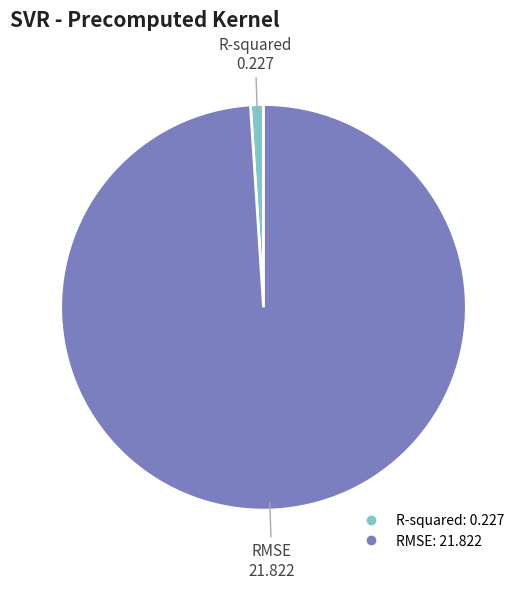

Is it true that RMSE is 89% of the pie?

False